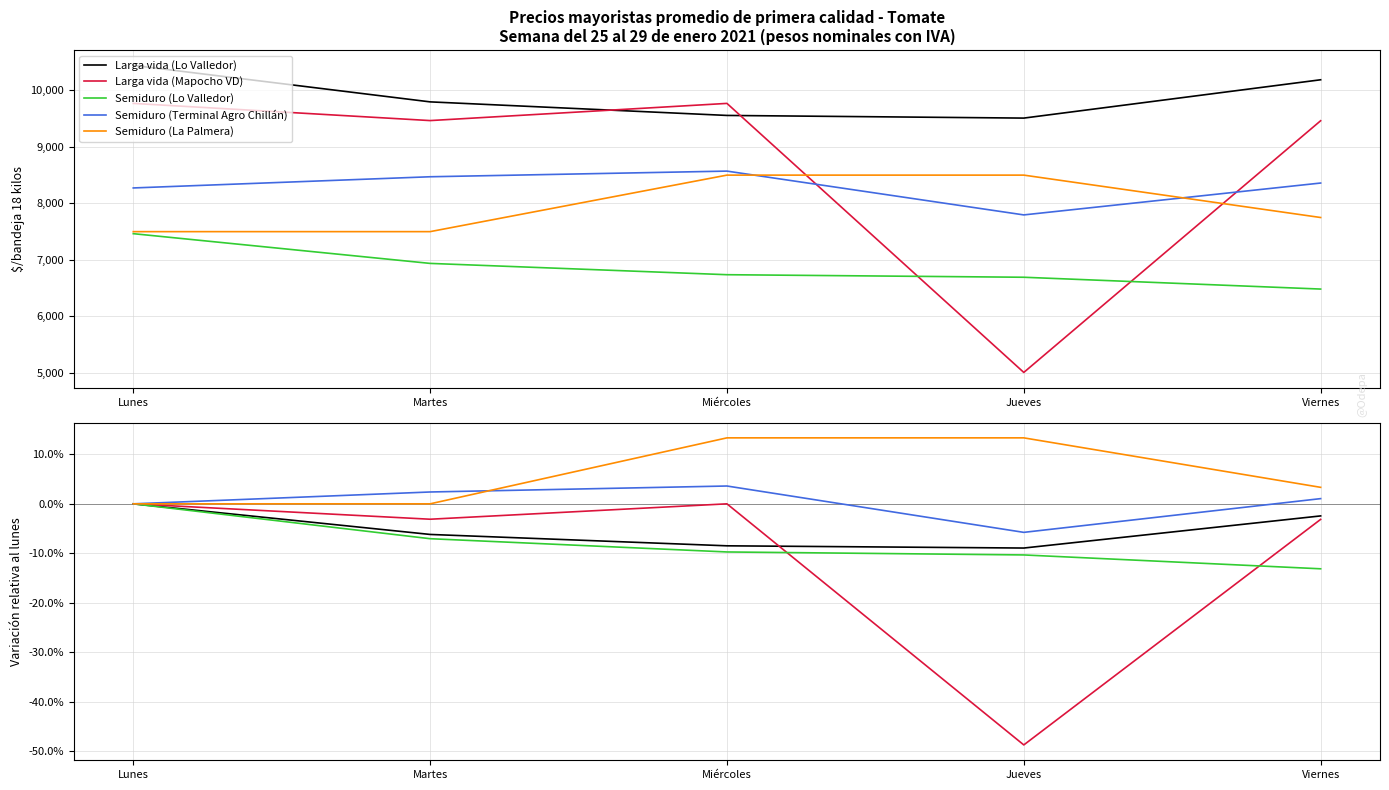

Reading left to right, extract all data points from this chart.

Larga vida (Lo Valledor): 0.0	-0.1	-0.1	-0.1	-0.0
Larga vida (Mapocho VD): 0.0	-0.0	0.0	-0.5	-0.0
Semiduro (Lo Valledor): 0.0	-0.1	-0.1	-0.1	-0.1
Semiduro (Terminal Agro Chillán): 0.0	0.0	0.0	-0.1	0.0
Semiduro (La Palmera): 0.0	0.0	0.1	0.1	0.0